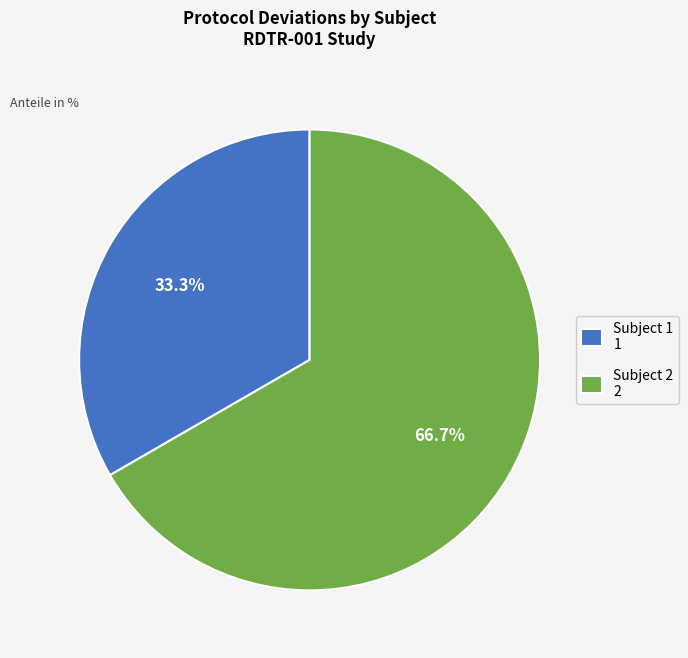

Is there a majority slice in this chart?

Yes